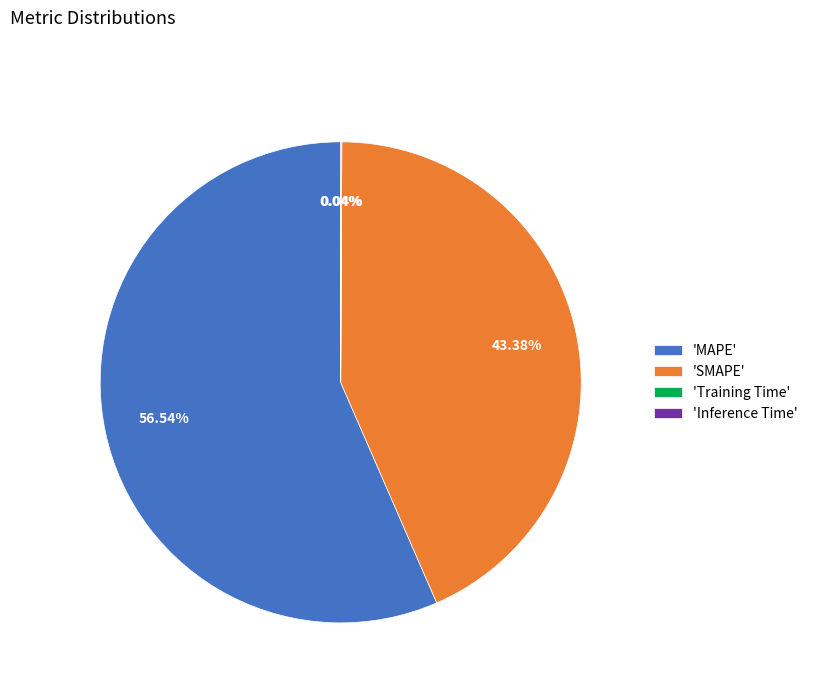

What is the largest slice in the pie chart?

'MAPE'